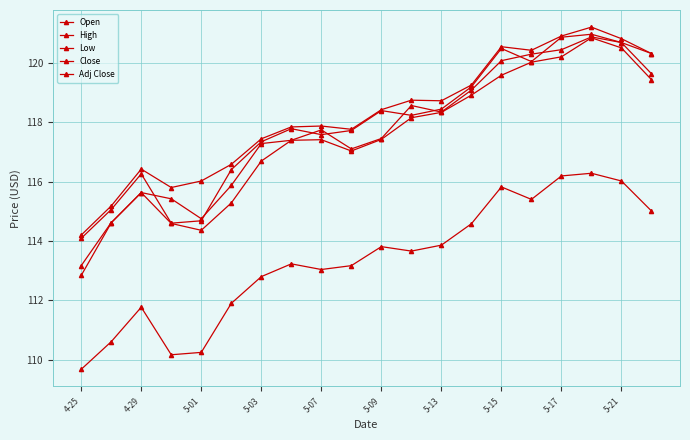

Reading left to right, list all the values displayed in this chart.

Open: 113.2	114.6	115.6	115.4	114.8	115.9	117.3	117.4	117.7	117.1	117.5	118.6	118.3	119.1	120.1	120.3	120.4	120.9	120.7	120.3
High: 114.2	115.2	116.4	115.8	116.0	116.6	117.4	117.8	117.9	117.8	118.4	118.7	118.7	119.2	120.5	120.4	120.9	121.2	120.8	120.3
Low: 112.8	114.6	115.6	114.6	114.4	115.3	116.7	117.4	117.4	117.0	117.4	118.2	118.3	118.9	119.6	120.0	120.2	120.8	120.5	119.4
Close: 114.1	115.1	116.3	114.6	114.7	116.4	117.3	117.8	117.6	117.7	118.4	118.2	118.4	119.2	120.5	120.0	120.9	121.0	120.7	119.6
Adj Close: 109.7	110.6	111.8	110.2	110.2	111.9	112.8	113.2	113.0	113.2	113.8	113.7	113.9	114.6	115.8	115.4	116.2	116.3	116.0	115.0